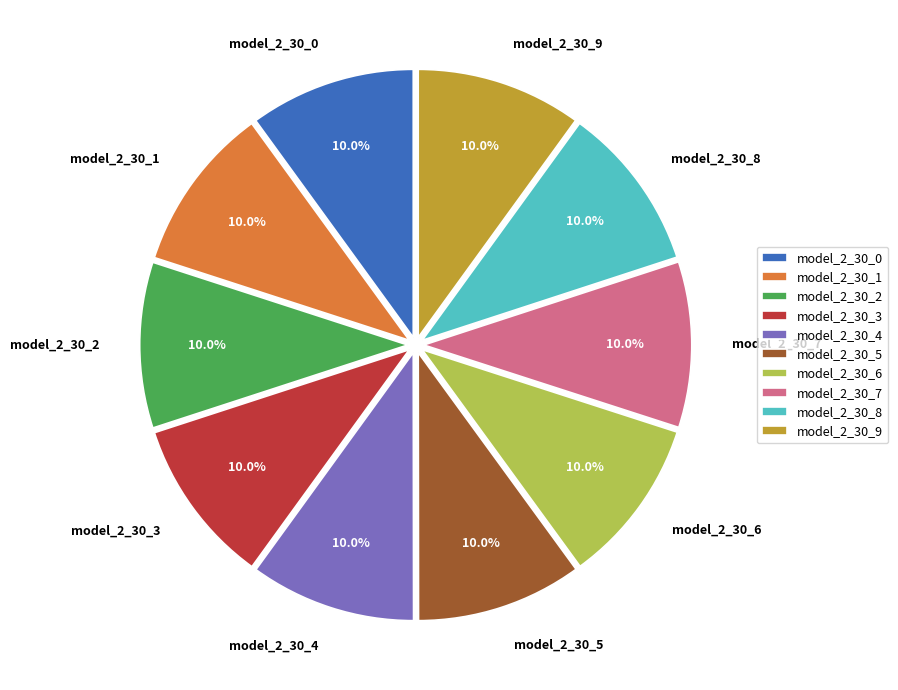

Does any single category account for the majority?

No